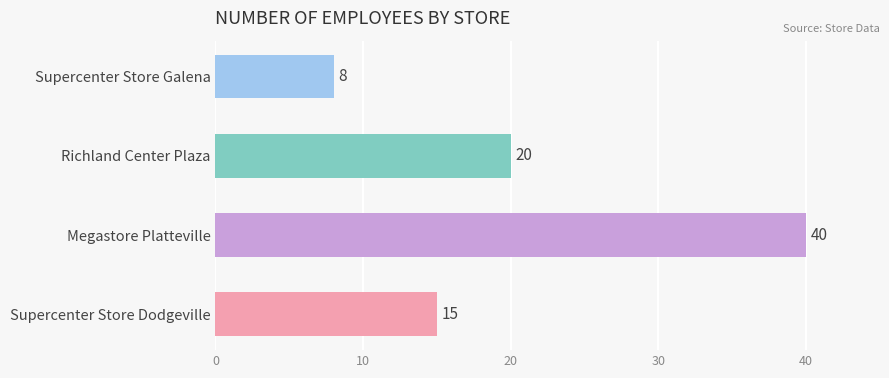

The chart shows a value of 28 at Richland Center Plaza. True or false?

False